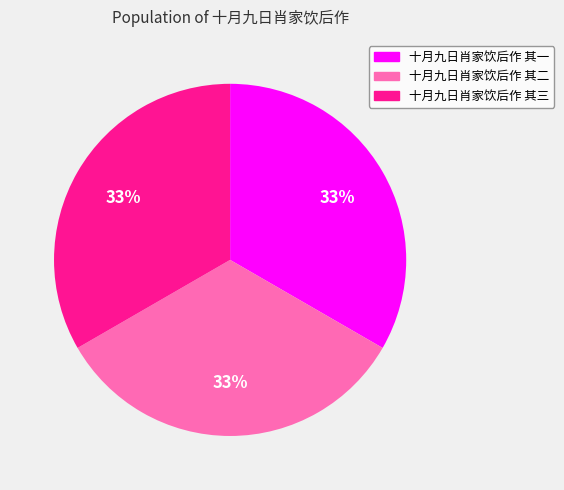

What percentage is the 十月九日肖家饮后作 其一 slice, to the nearest percent?

33%